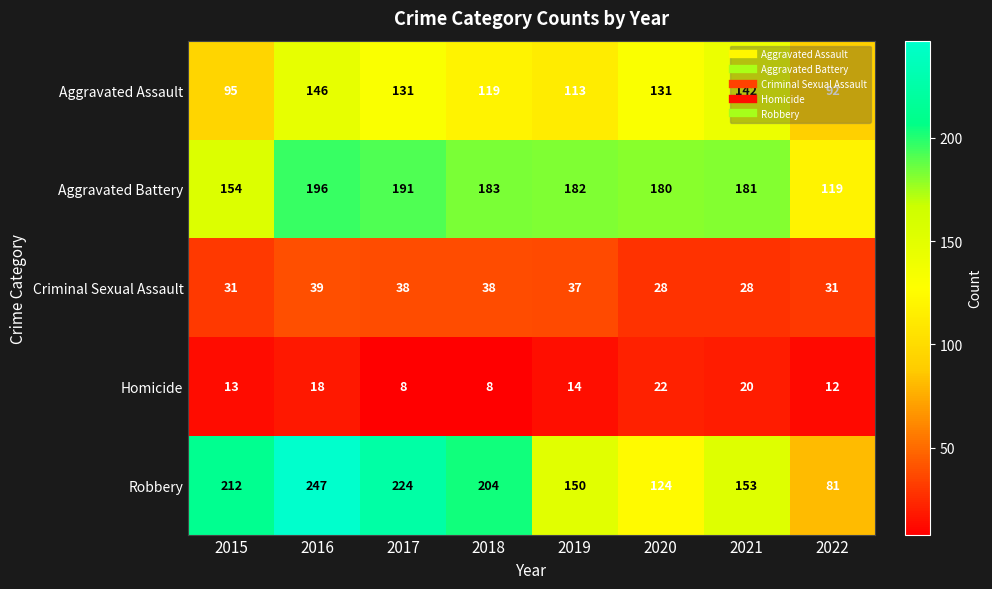

What is the difference between the Aggravated Assault values at 2019 and 2021?

29